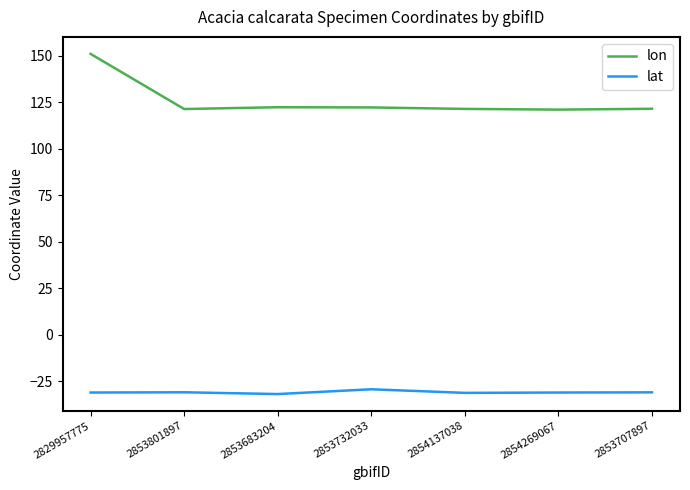

Rank the series by their average value, from lowest to highest.

lat, lon